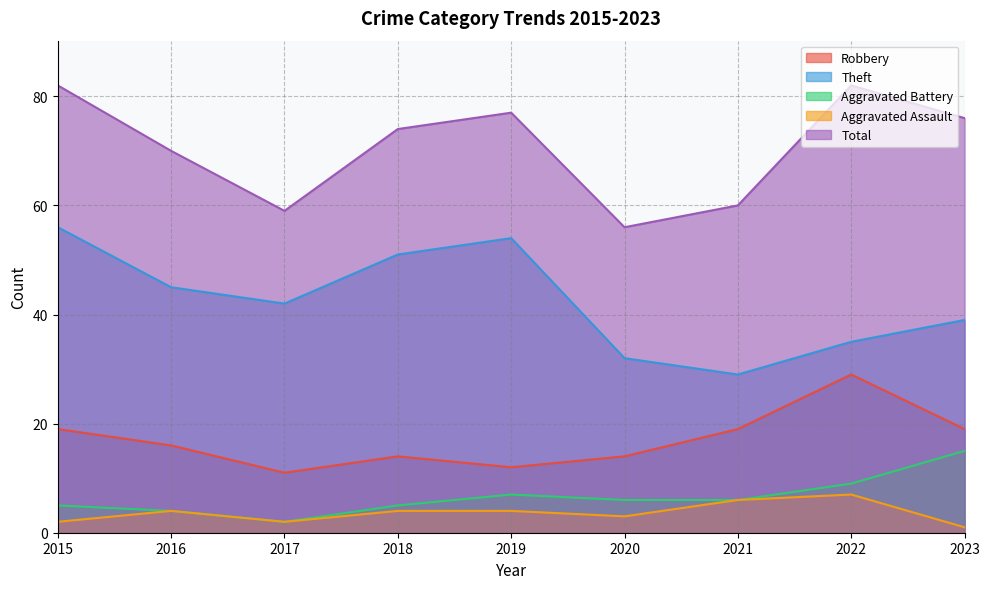

What is the value of the Robbery point at the 7th from the left?

19